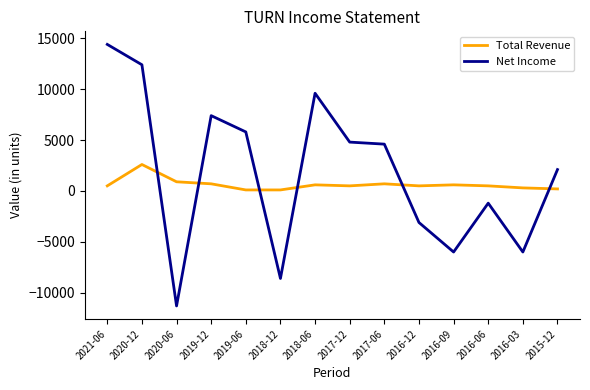

Which series has the largest range (max minus min)?

Net Income